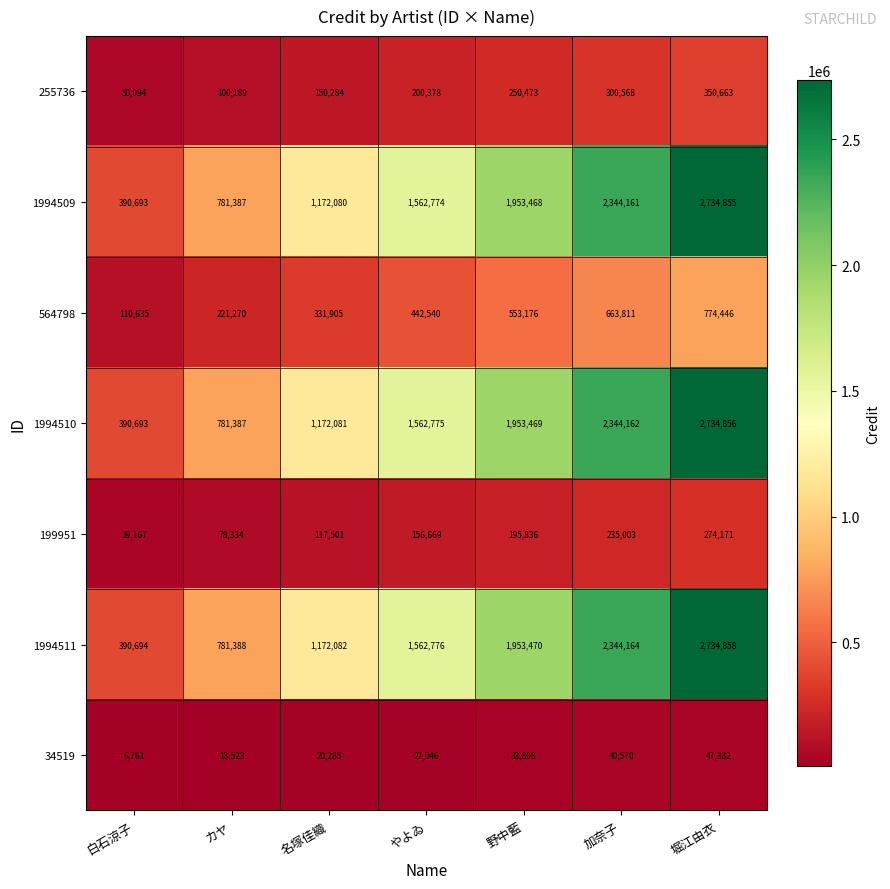

Where is 255736 nearest to the value 200378?

やよゐ